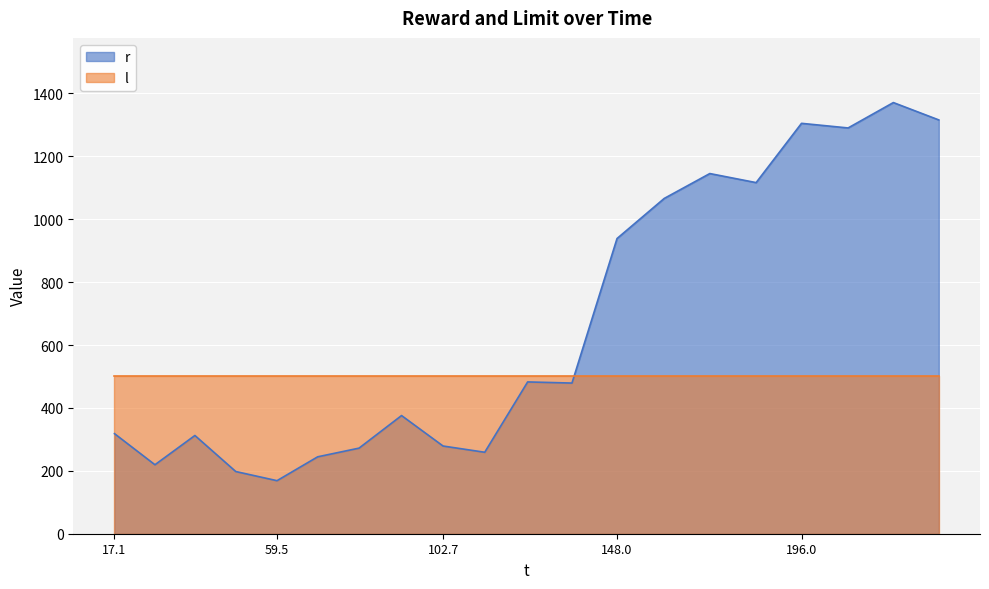

What is the difference between the values at 136.269383 and 48.721542?

281.3